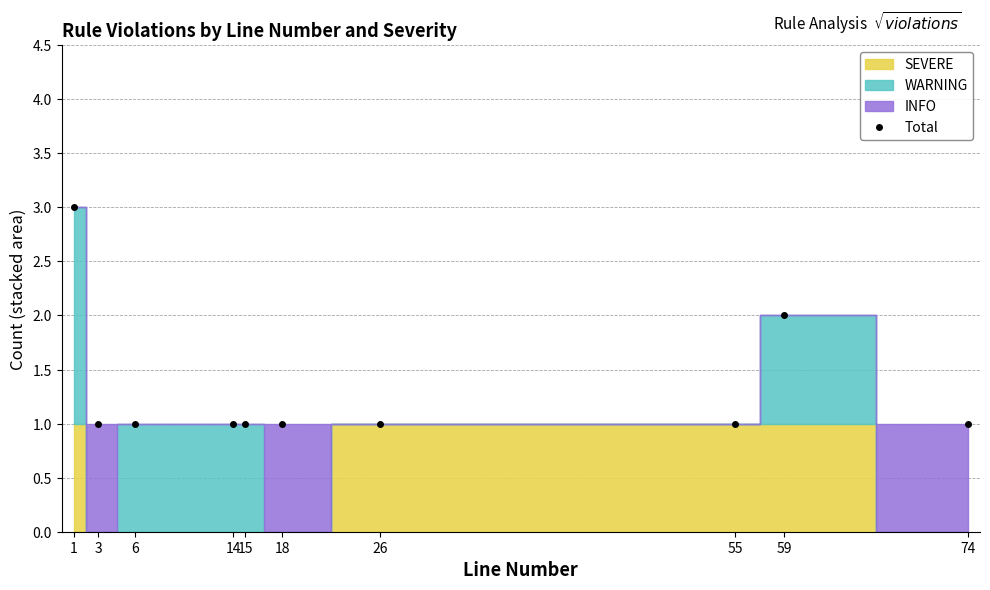

Count the number of values greater than 1.

2